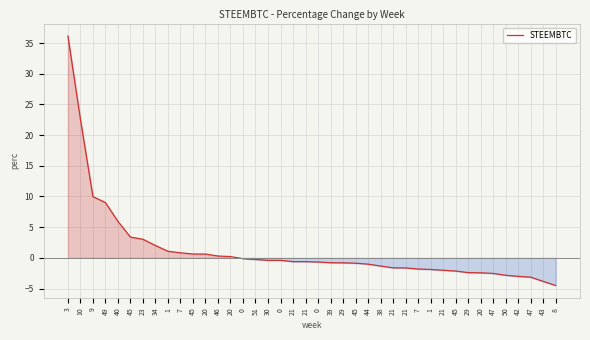

How many lines are shown in the chart?

1